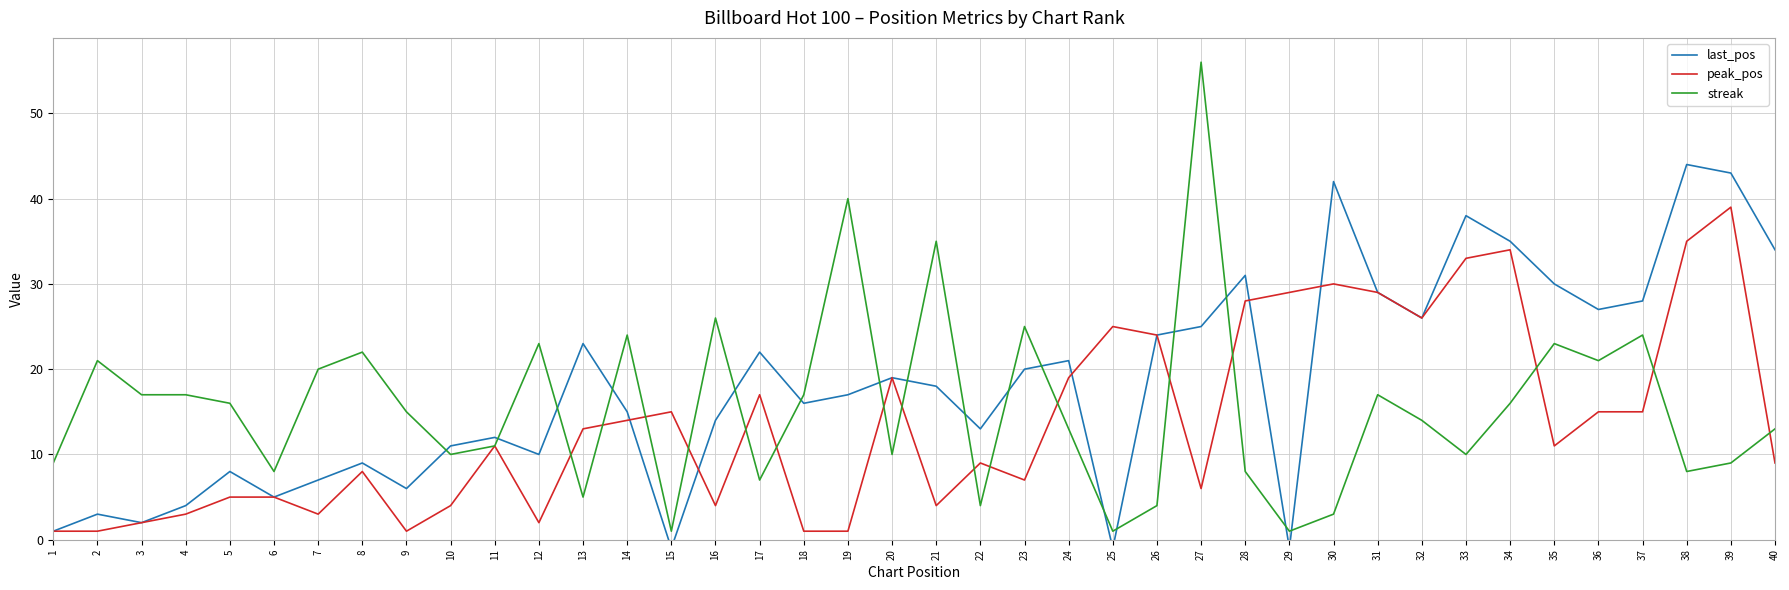

Reading left to right, transcribe all the data shown in this chart.

last_pos: 1=1	2=3	3=2	4=4	5=8	6=5	7=7	8=9	9=6	10=11	11=12	12=10	13=23	14=15	15=-1	16=14	17=22	18=16	19=17	20=19	21=18	22=13	23=20	24=21	25=-1	26=24	27=25	28=31	29=-1	30=42	31=29	32=26	33=38	34=35	35=30	36=27	37=28	38=44	39=43	40=34
peak_pos: 1=1	2=1	3=2	4=3	5=5	6=5	7=3	8=8	9=1	10=4	11=11	12=2	13=13	14=14	15=15	16=4	17=17	18=1	19=1	20=19	21=4	22=9	23=7	24=19	25=25	26=24	27=6	28=28	29=29	30=30	31=29	32=26	33=33	34=34	35=11	36=15	37=15	38=35	39=39	40=9
streak: 1=9	2=21	3=17	4=17	5=16	6=8	7=20	8=22	9=15	10=10	11=11	12=23	13=5	14=24	15=1	16=26	17=7	18=17	19=40	20=10	21=35	22=4	23=25	24=13	25=1	26=4	27=56	28=8	29=1	30=3	31=17	32=14	33=10	34=16	35=23	36=21	37=24	38=8	39=9	40=13